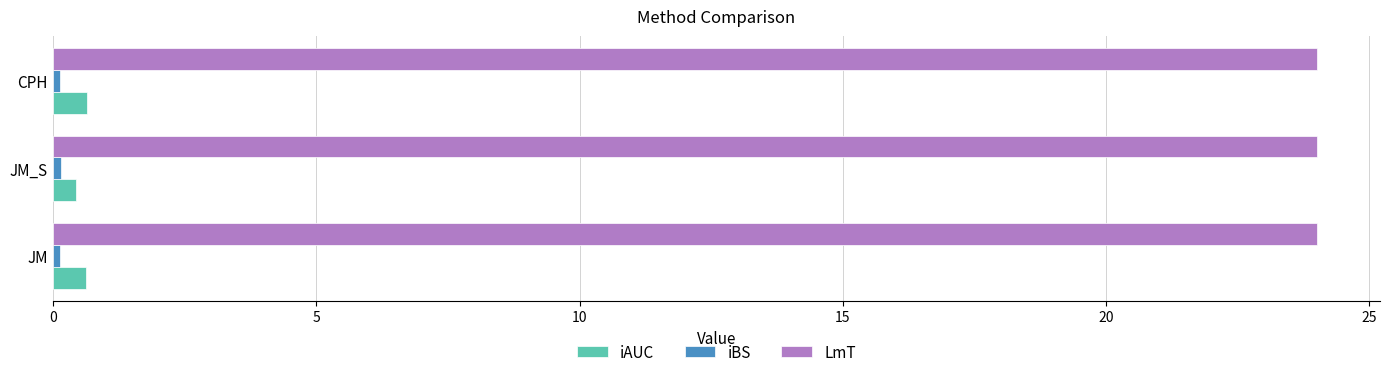

The value of LmT at JM is 16.5. True or false?

False